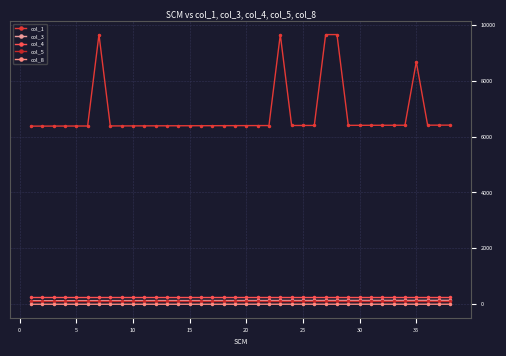

What is the highest value of the col_4 series?

250